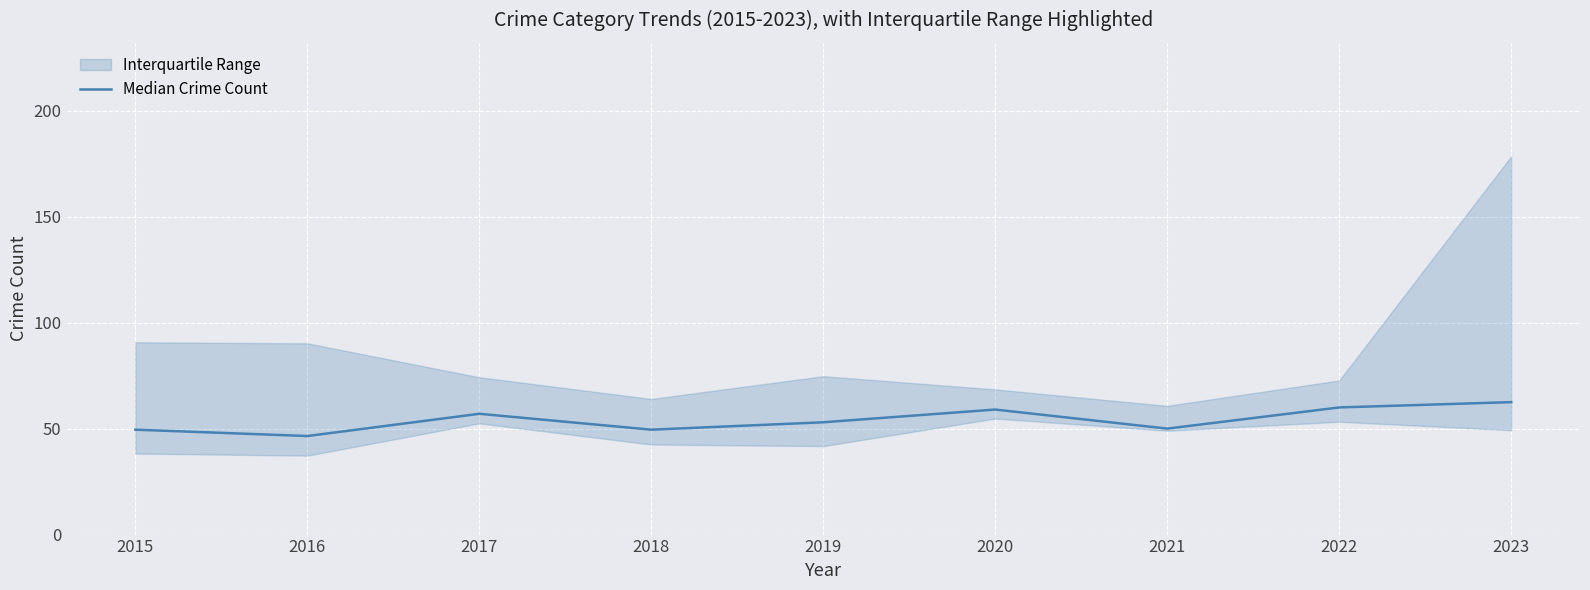

What is the value of the 9th point from the left?

62.5